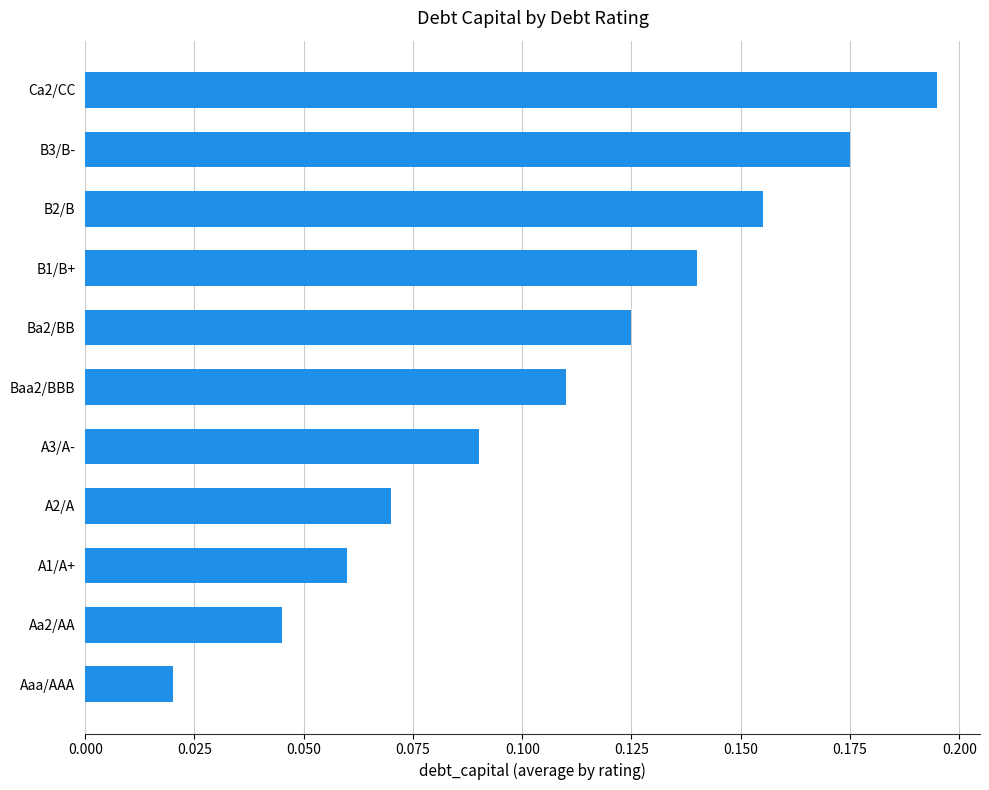

List the labels in order of value, largest first.

Ca2/CC, B3/B-, B2/B, B1/B+, Ba2/BB, Baa2/BBB, A3/A-, A2/A, A1/A+, Aa2/AA, Aaa/AAA